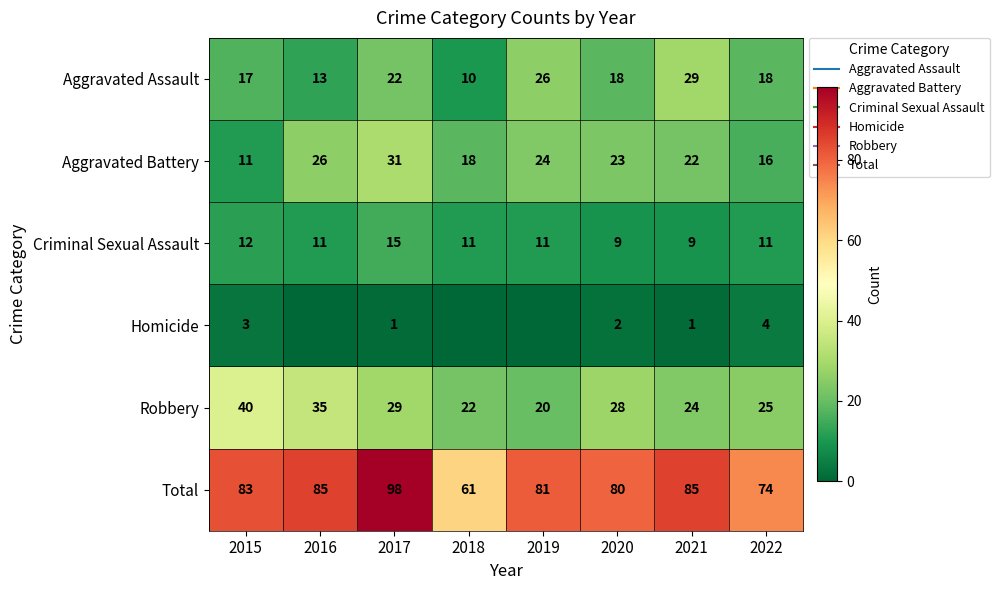

What is the difference between the maximum and minimum values in the Aggravated Assault series?

19